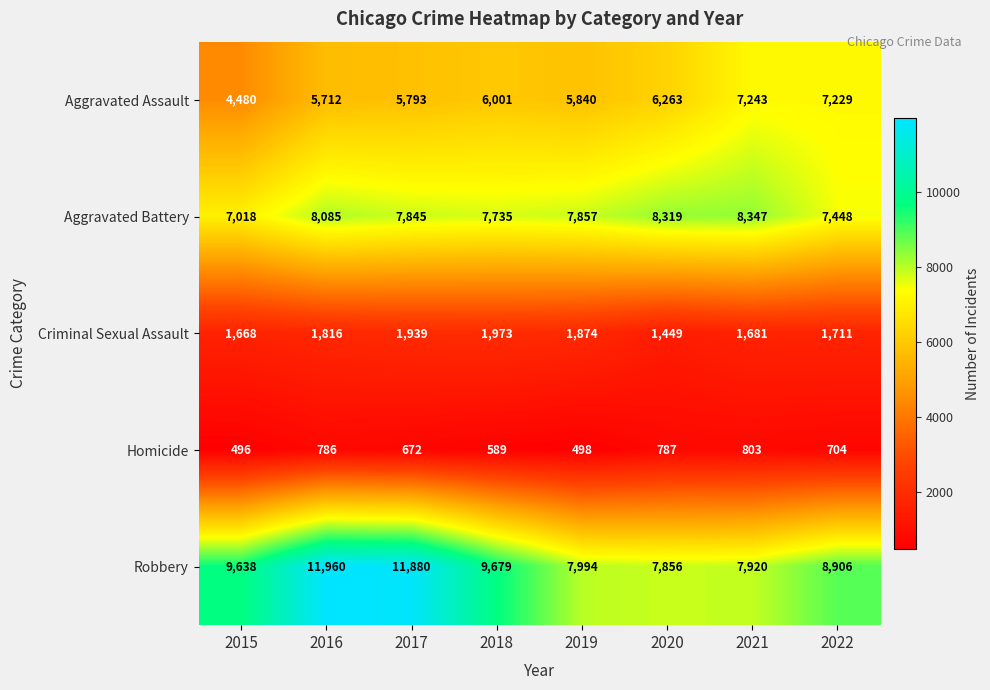

Which series has the largest range (max minus min)?

Robbery